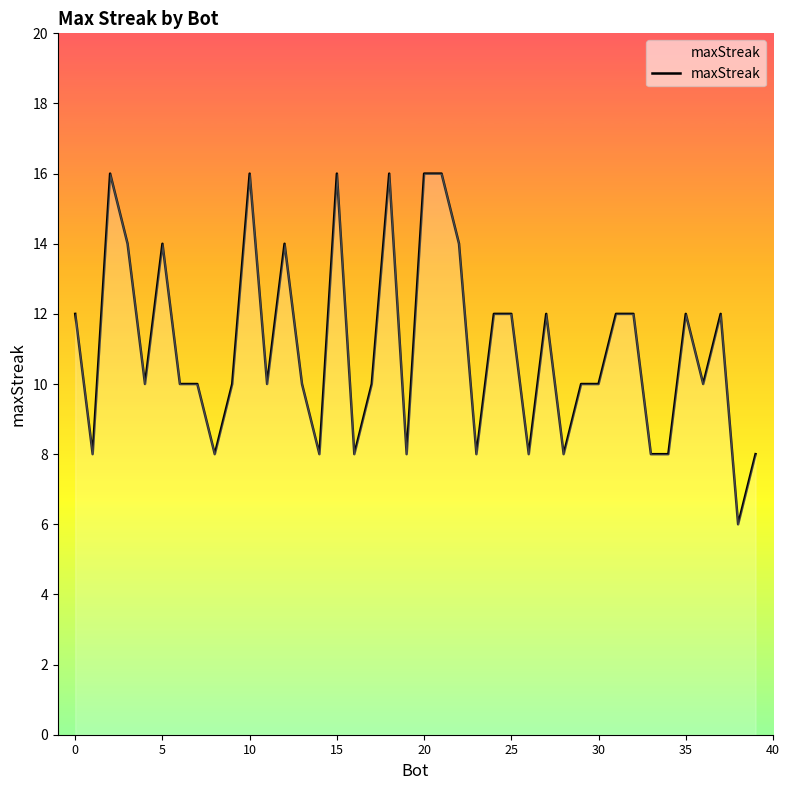

How many values are between 8 and 14?

33